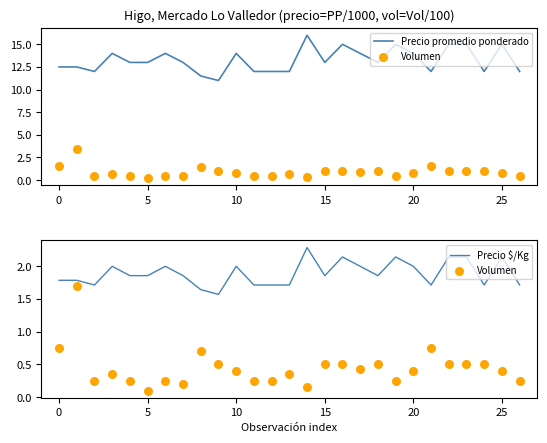

What is the total value across all series at 17?

16.4